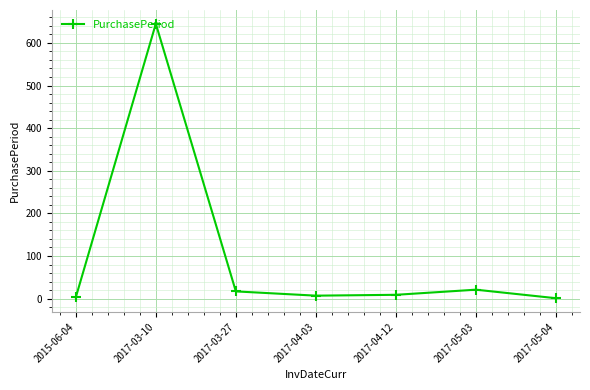

How many categories are shown in the chart?

7